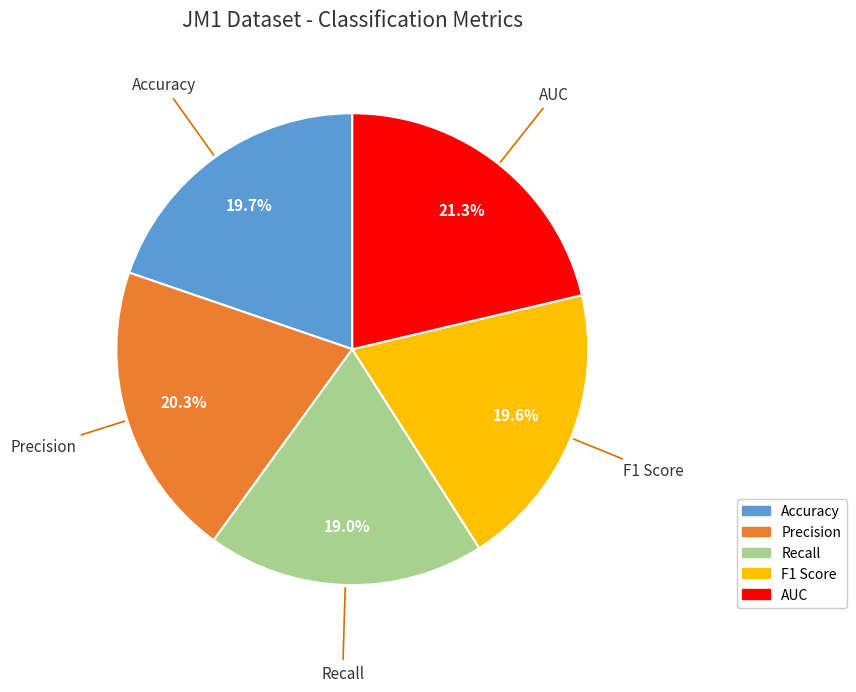

To the nearest percent, what is the average slice percentage?

20%